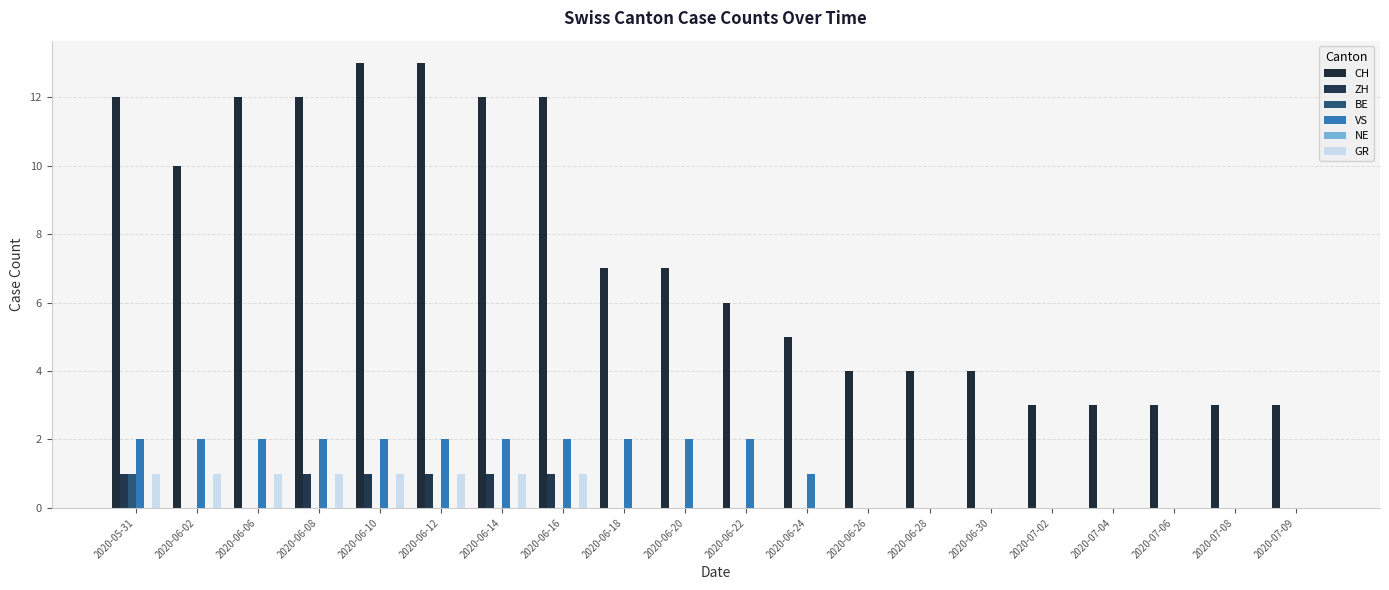

Reading right to left, transcribe all the data shown in this chart.

CH: 3	3	3	3	3	4	4	4	5	6	7	7	12	12	13	13	12	12	10	12
ZH: 0	0	0	0	0	0	0	0	0	0	0	0	1	1	1	1	1	0	0	1
BE: 0	0	0	0	0	0	0	0	0	0	0	0	0	0	0	0	0	0	0	1
VS: 0	0	0	0	0	0	0	0	1	2	2	2	2	2	2	2	2	2	2	2
NE: 0	0	0	0	0	0	0	0	0	0	0	0	0	0	0	0	0	0	0	0
GR: 0	0	0	0	0	0	0	0	0	0	0	0	1	1	1	1	1	1	1	1